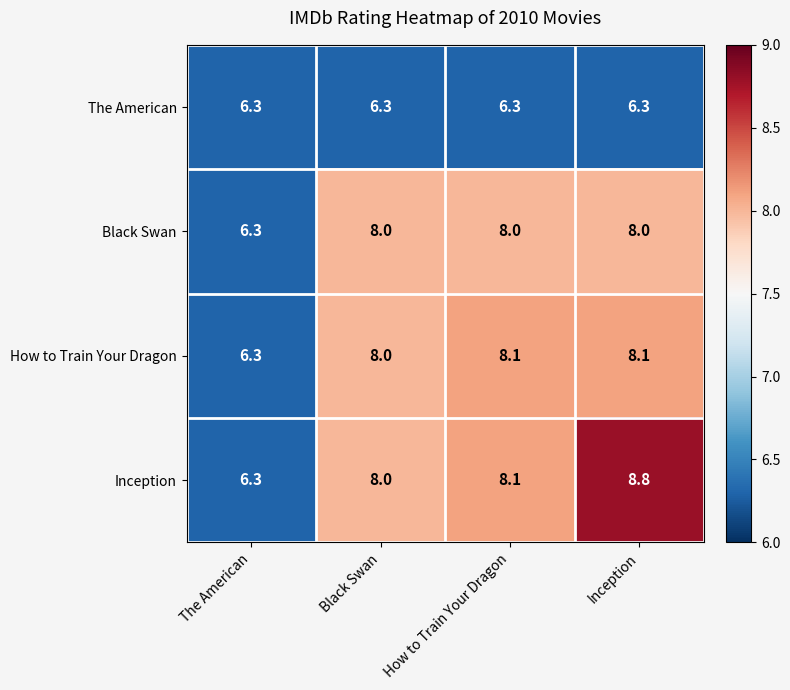

Reading left to right, what are all the values shown in this chart?

The American: The American=6.3	Black Swan=6.3	How to Train Your Dragon=6.3	Inception=6.3
Black Swan: The American=6.3	Black Swan=8.0	How to Train Your Dragon=8.0	Inception=8.0
How to Train Your Dragon: The American=6.3	Black Swan=8.0	How to Train Your Dragon=8.1	Inception=8.1
Inception: The American=6.3	Black Swan=8.0	How to Train Your Dragon=8.1	Inception=8.8